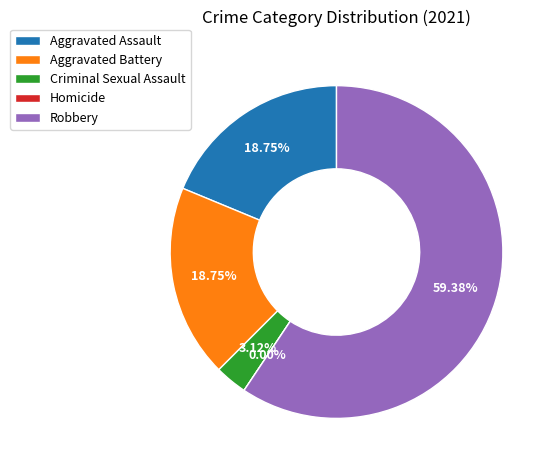

True or false: Criminal Sexual Assault accounts for 3% of the total.

True